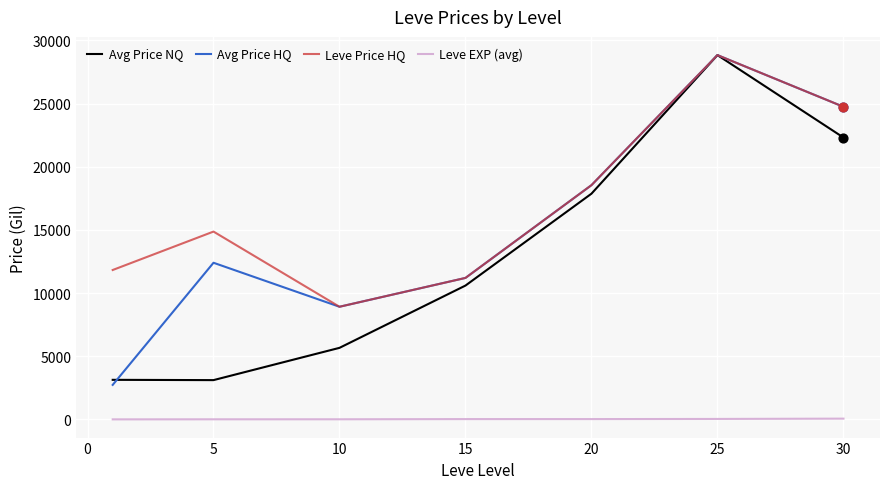

True or false: Leve EXP (avg) and Avg Price NQ cross at least once.

False